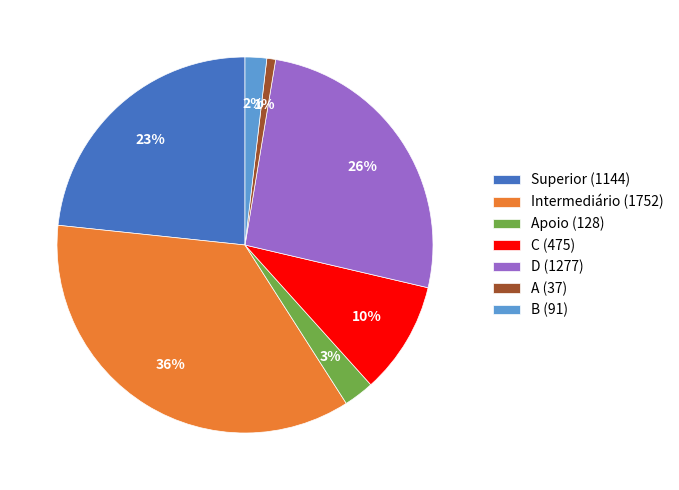

To the nearest percent, what is the difference between the B (91) and D (1277) slice percentages?

24%